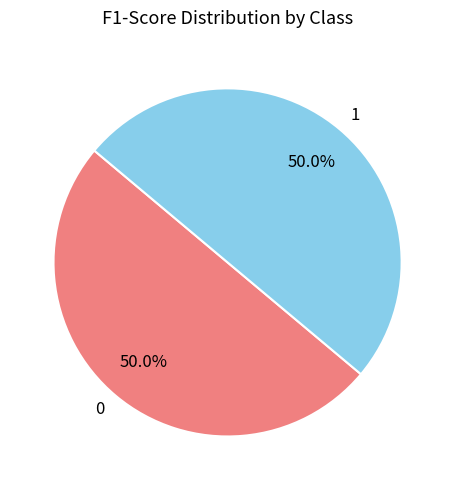

To the nearest percent, what is the average slice percentage?

50%